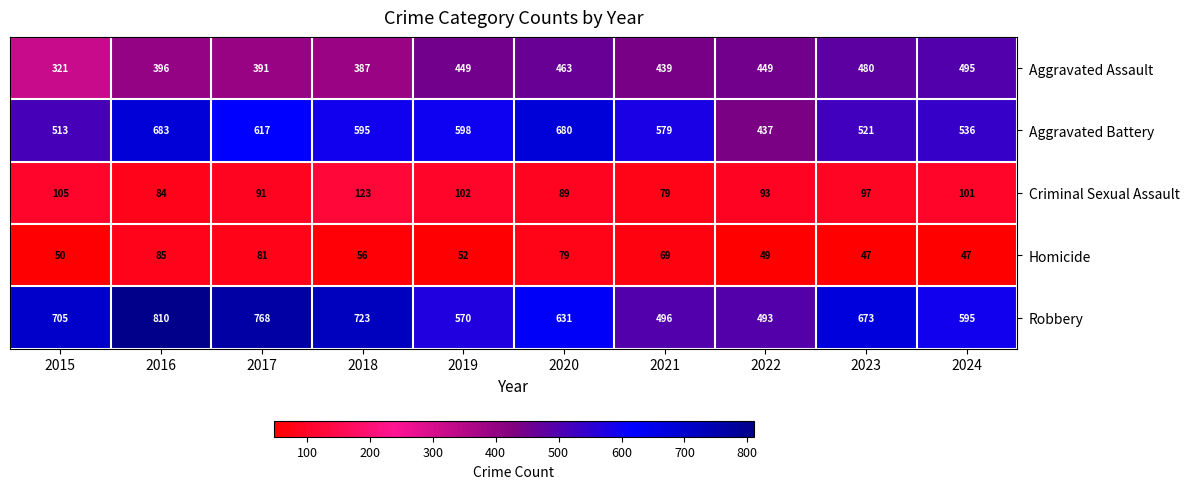

Which series has the largest total across all categories?

Robbery